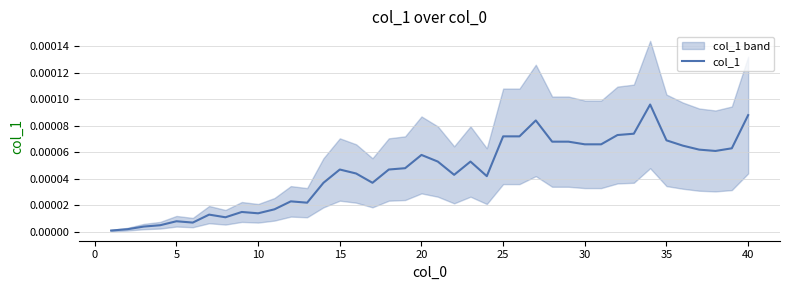

The chart shows a value of 0.0 at 25. True or false?

True